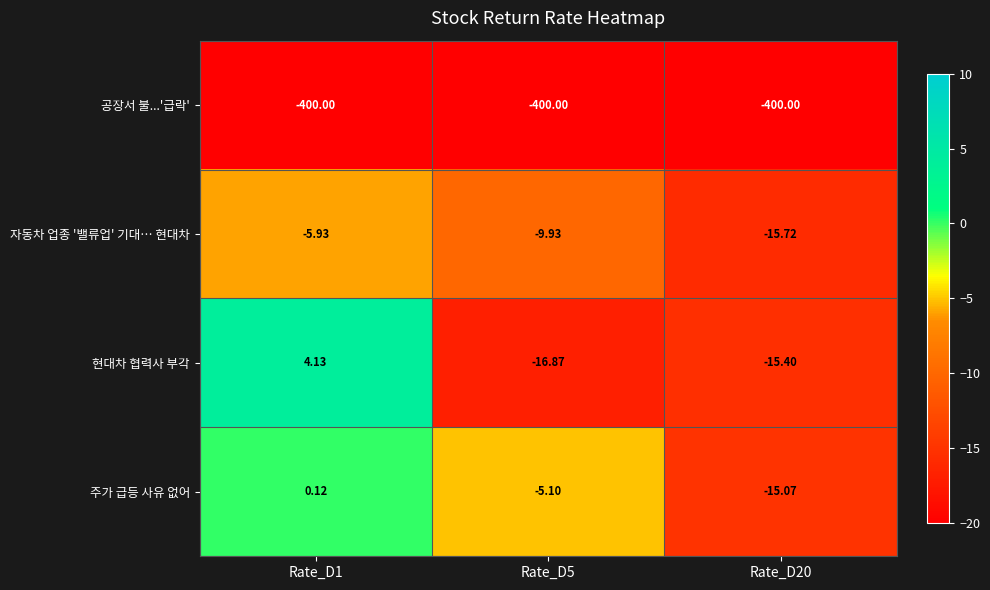

Count the number of categories in the chart.

3